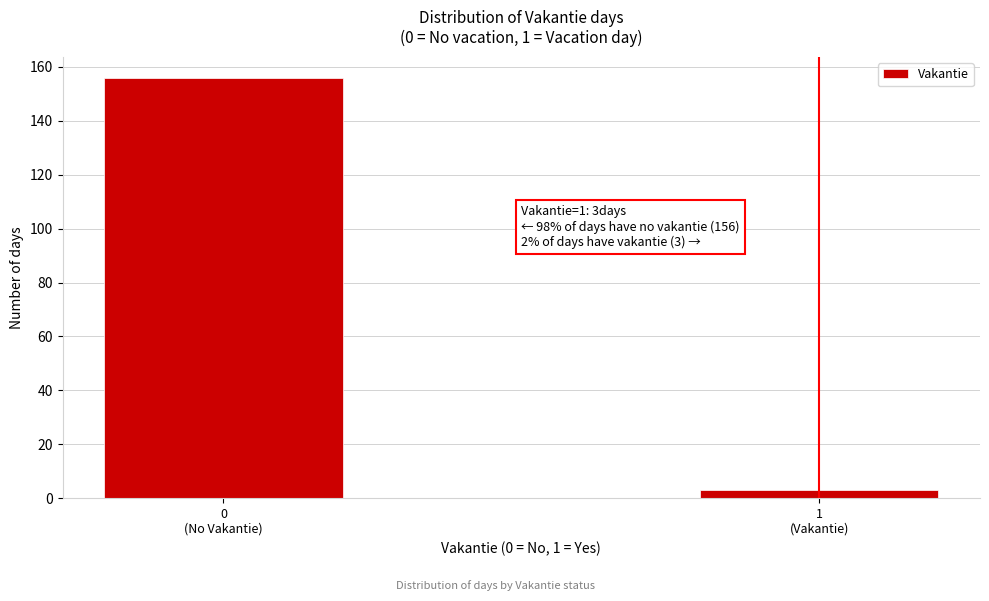

Reading left to right, what are all the values shown in this chart?

156	3